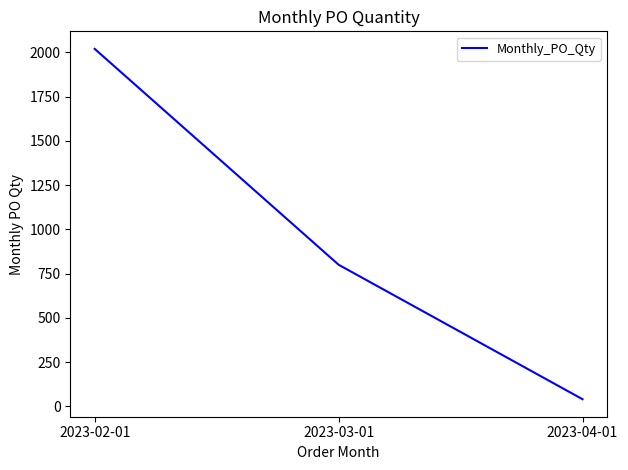

Reading left to right, what are all the values shown in this chart?

2023-02-01=2020	2023-03-01=800	2023-04-01=40